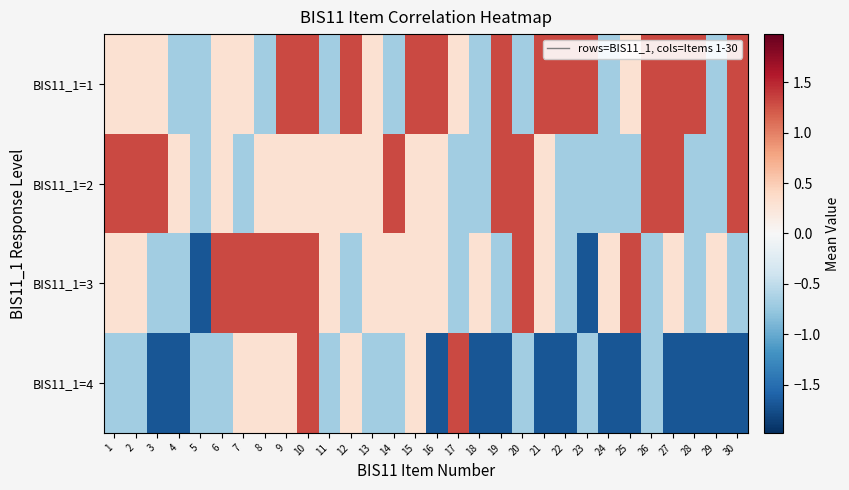

Count the number of categories in the chart.

30